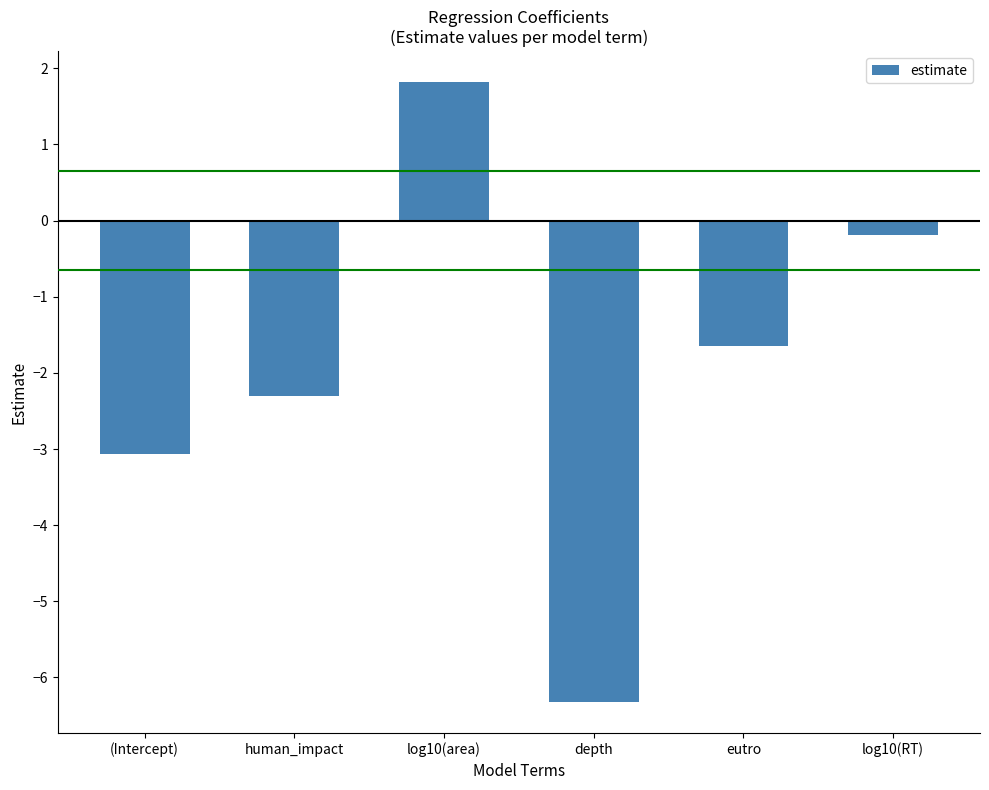

True or false: the data shows -0.7 at human_impact.

False